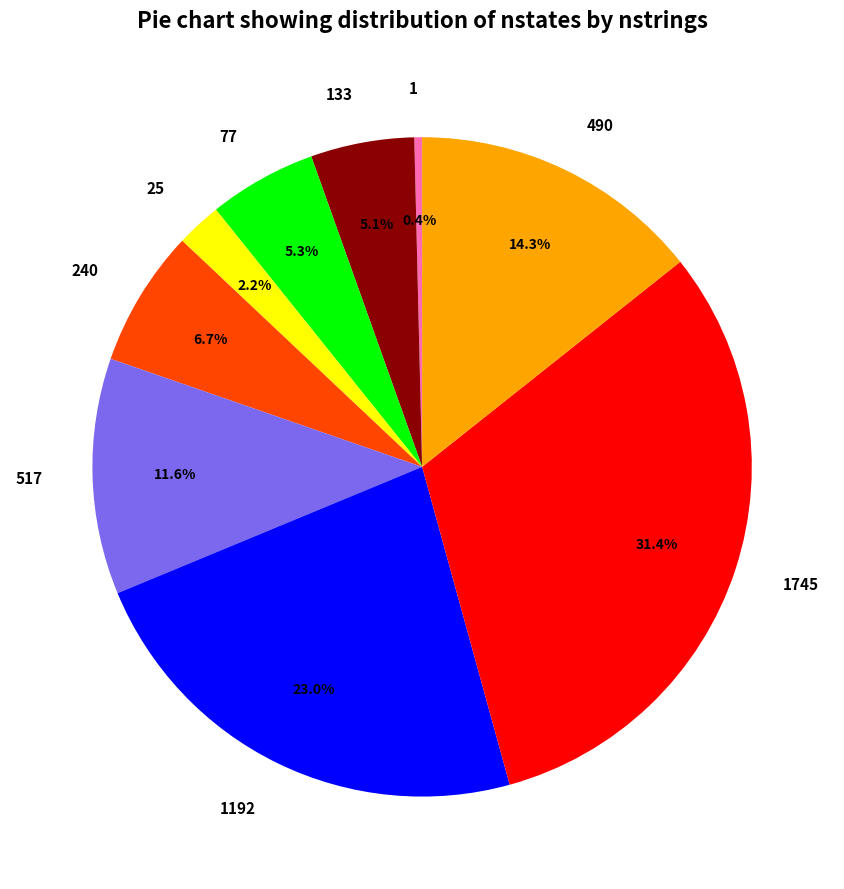

How many slices are in this pie chart?

9